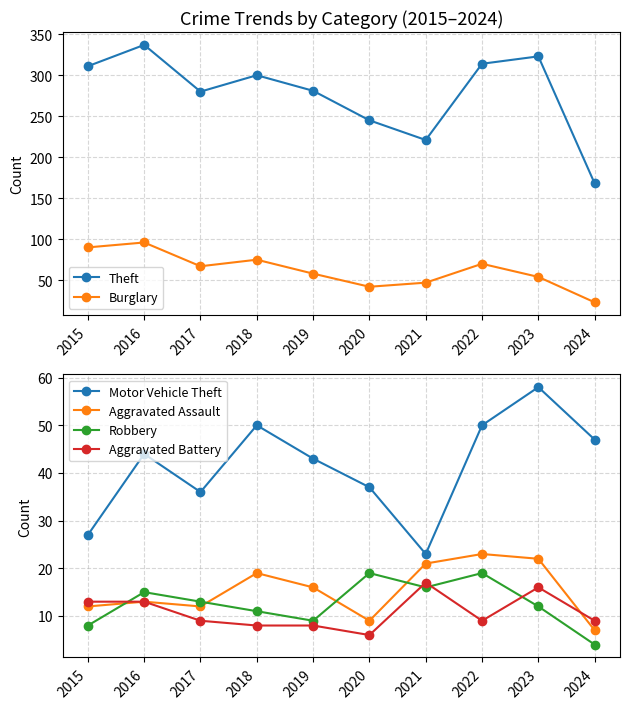

Reading left to right, transcribe all the data shown in this chart.

Theft: 311	337	280	300	281	245	221	314	323	168
Burglary: 90	96	67	75	58	42	47	70	54	23
Motor Vehicle Theft: 27	44	36	50	43	37	23	50	58	47
Aggravated Assault: 12	13	12	19	16	9	21	23	22	7
Robbery: 8	15	13	11	9	19	16	19	12	4
Aggravated Battery: 13	13	9	8	8	6	17	9	16	9